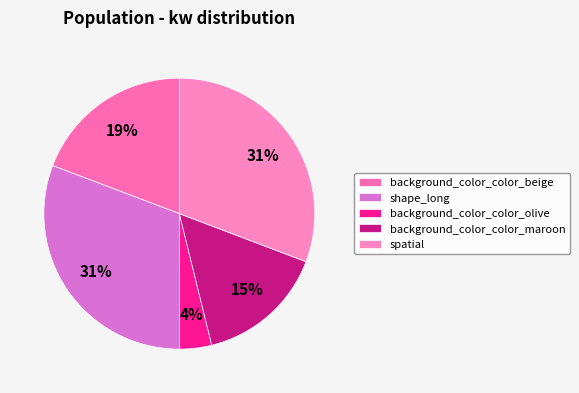

Count the number of slices in the pie.

5